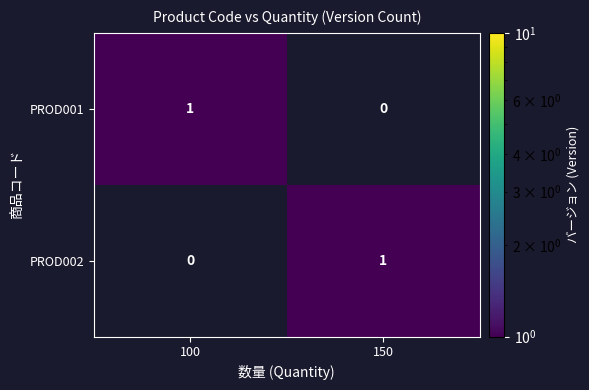

Which category has the lowest value in the PROD001 series?

150